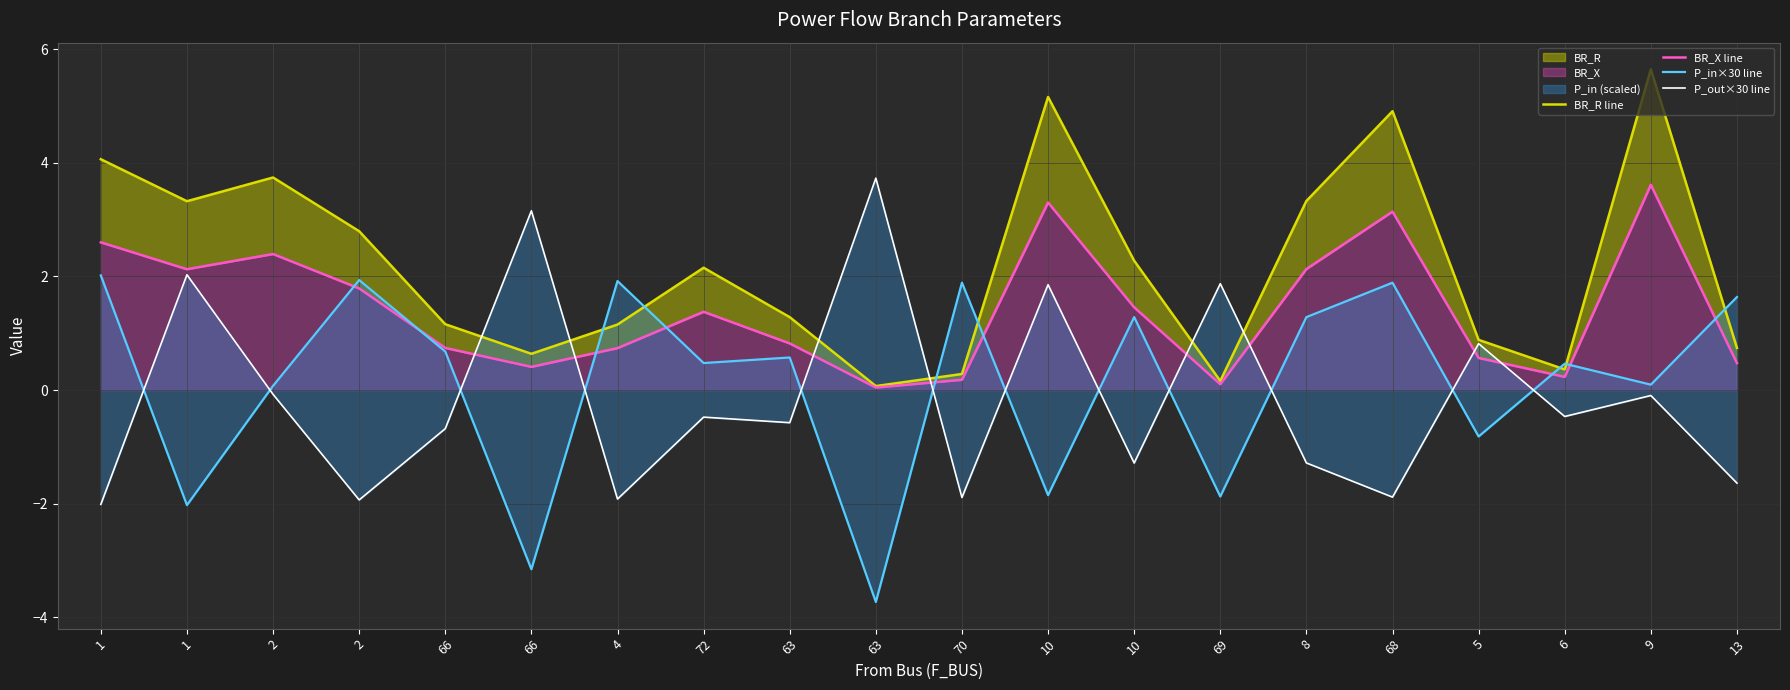

List the series in order of their peak value, highest first.

BR_R line, P_out×30 line, BR_X line, P_in×30 line